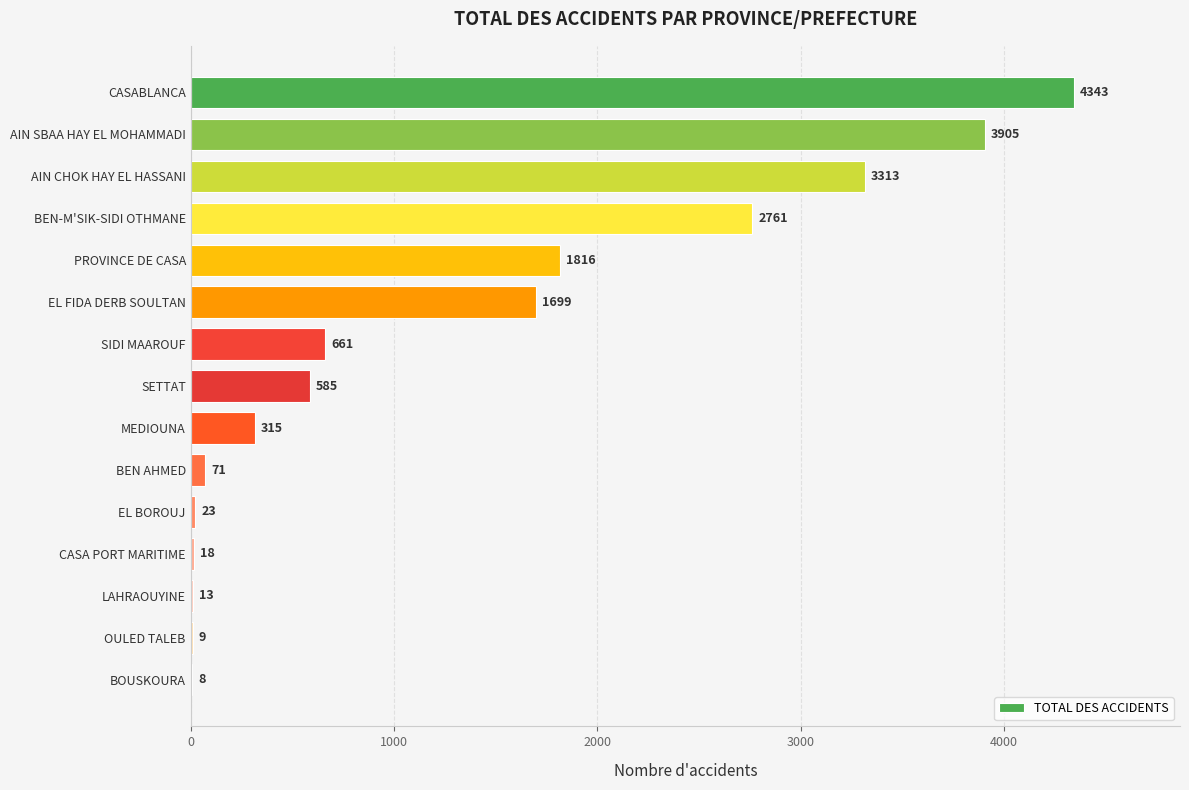

What is the maximum value shown in the chart?

4343